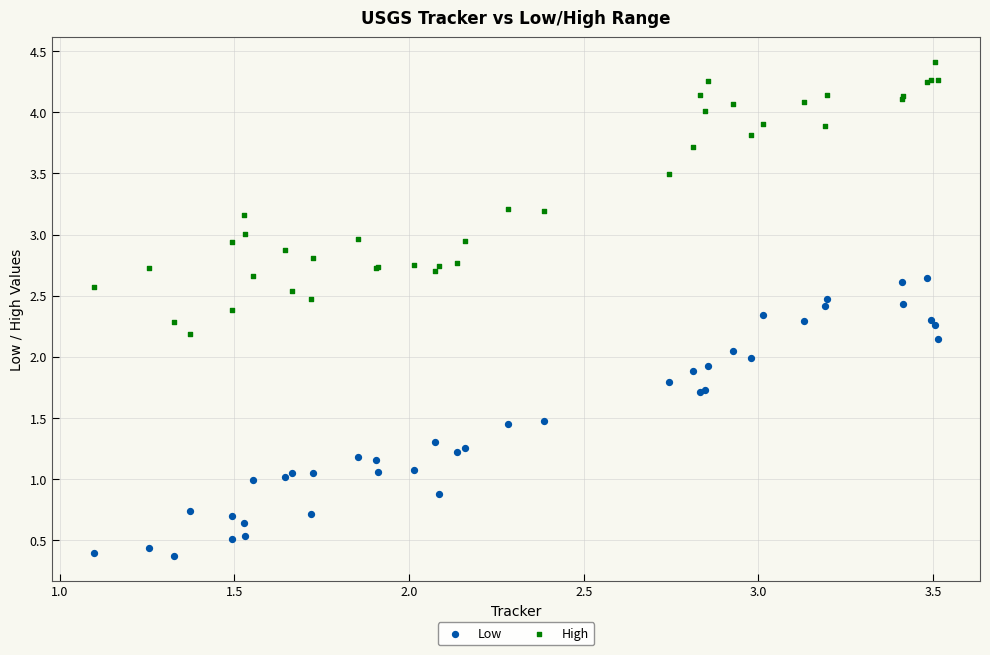

Which series has the widest spread of Y values?

Low